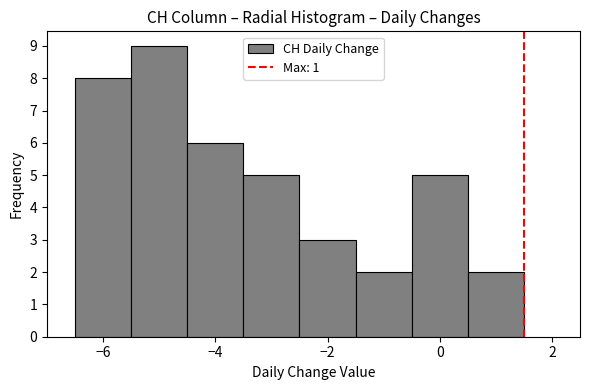

Reading left to right, transcribe this chart: for each bar, give the range it covers on the x-axis and its height. Neither the bar edges nor the heights are printed on the chart, so give them approximately, as read against the axes.

-6.5 to -5.5: 8
-5.5 to -4.5: 9
-4.5 to -3.5: 6
-3.5 to -2.5: 5
-2.5 to -1.5: 3
-1.5 to -0.5: 2
-0.5 to 0.5: 5
0.5 to 1.5: 2